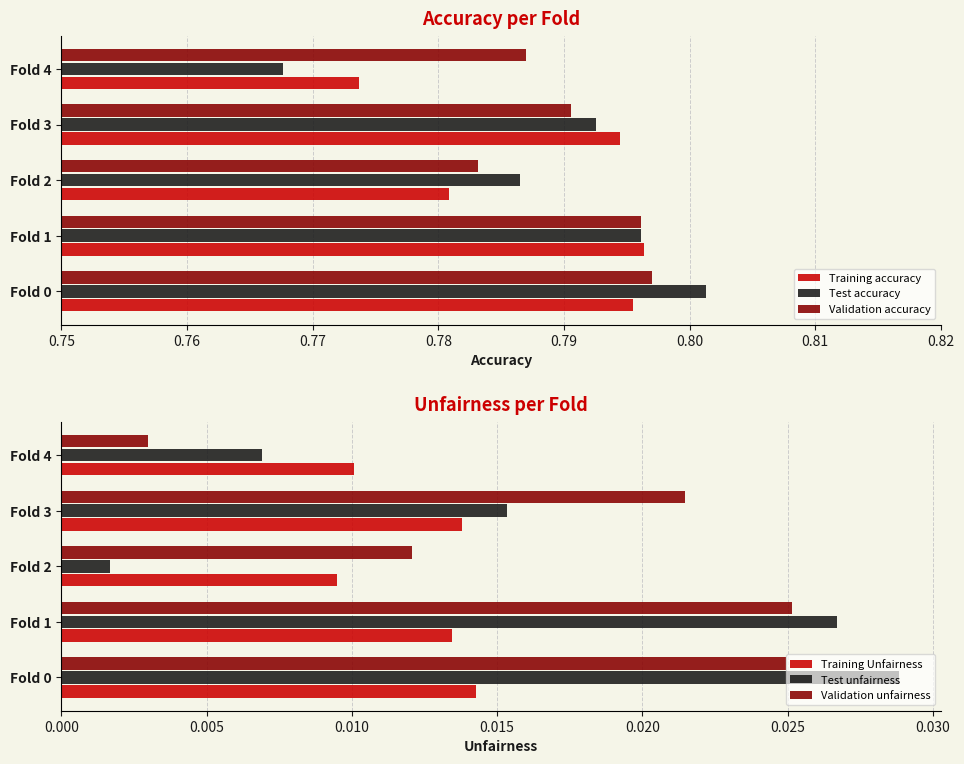

Count the Validation unfairness values in the range 0 to 1.

5